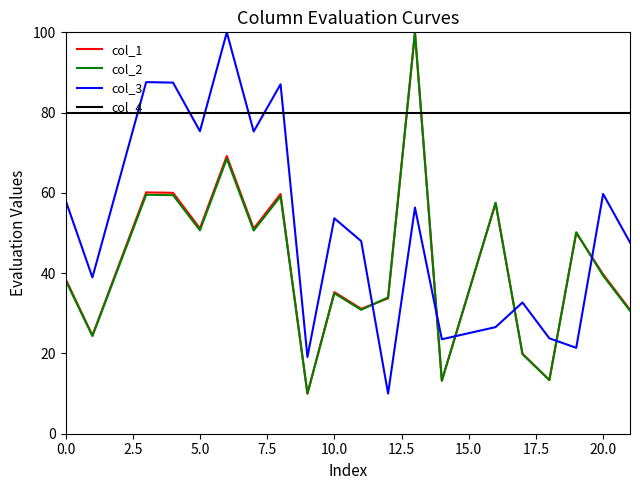

True or false: col_3 and col_2 cross at least once.

True